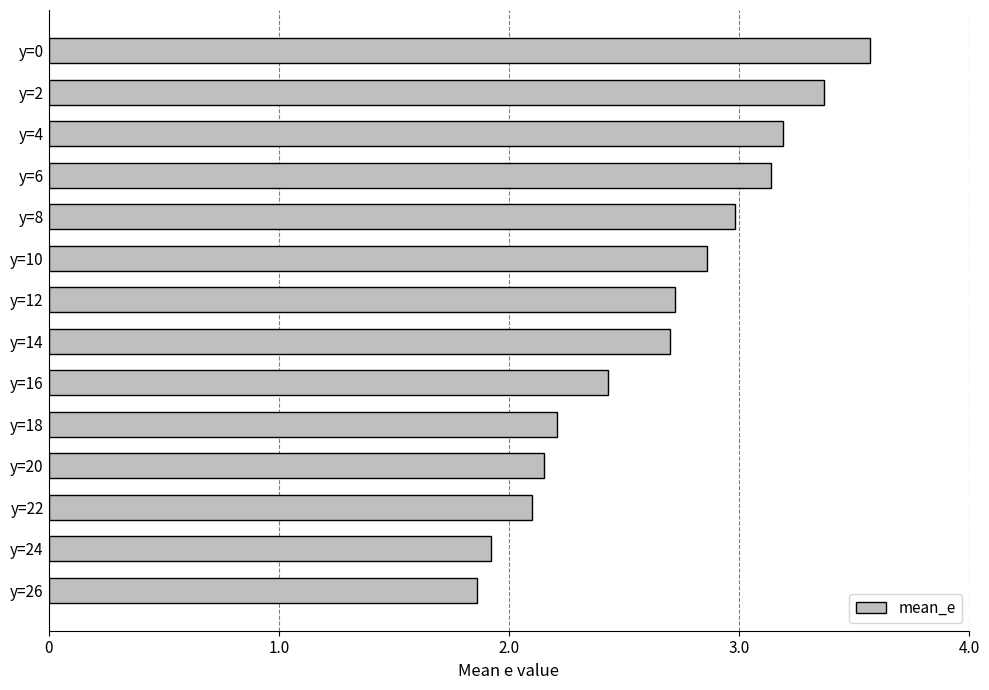

What is the minimum value shown in the chart?

1.9